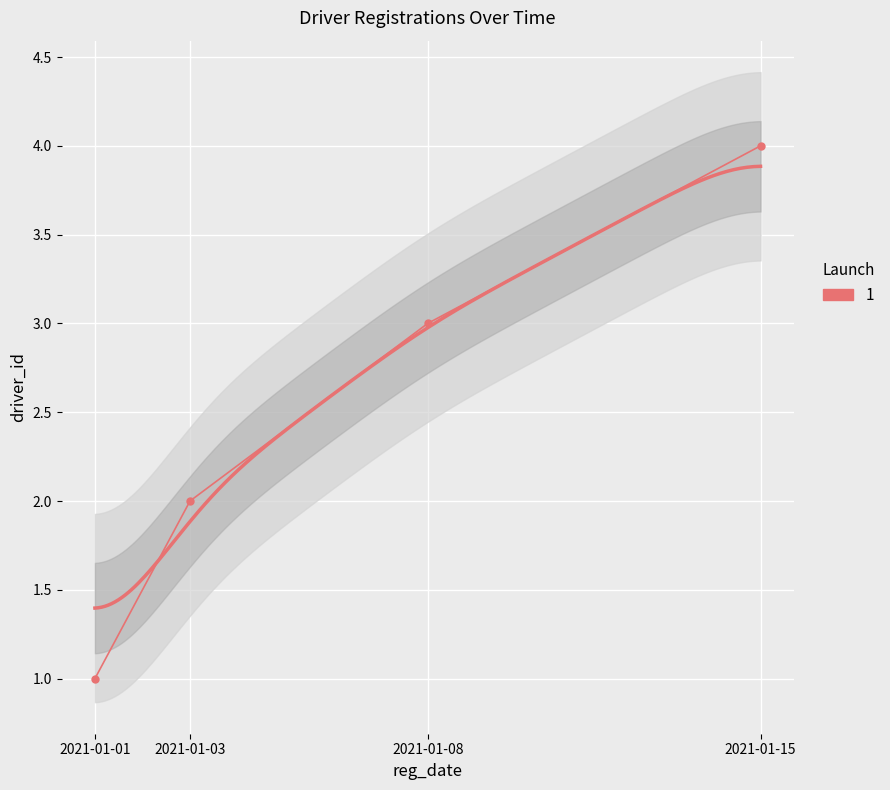

At which label is the value closest to 2?

2021-01-03